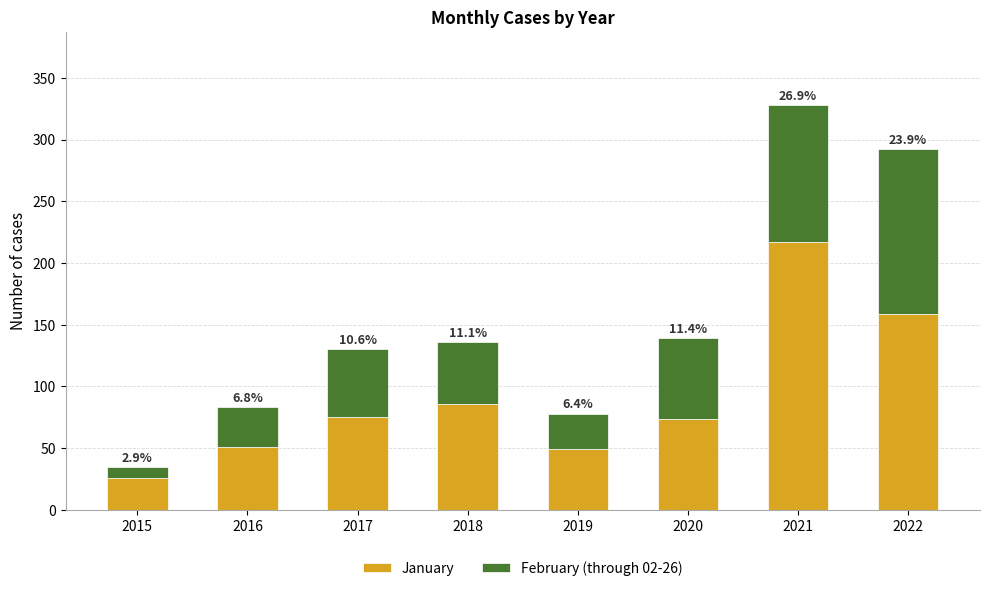

What is the difference between the second highest and second lowest values in the January series?

110